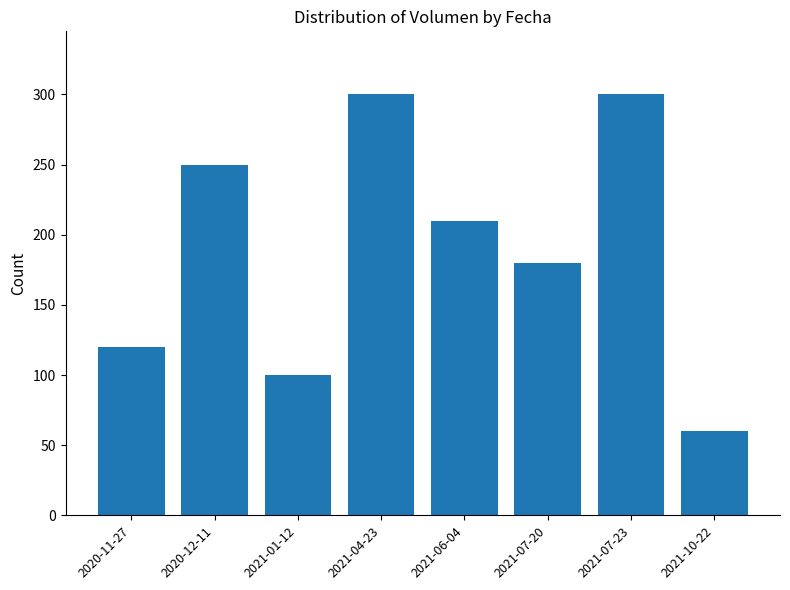

Between 2021-06-04 and 2021-04-23, which is larger?

2021-04-23